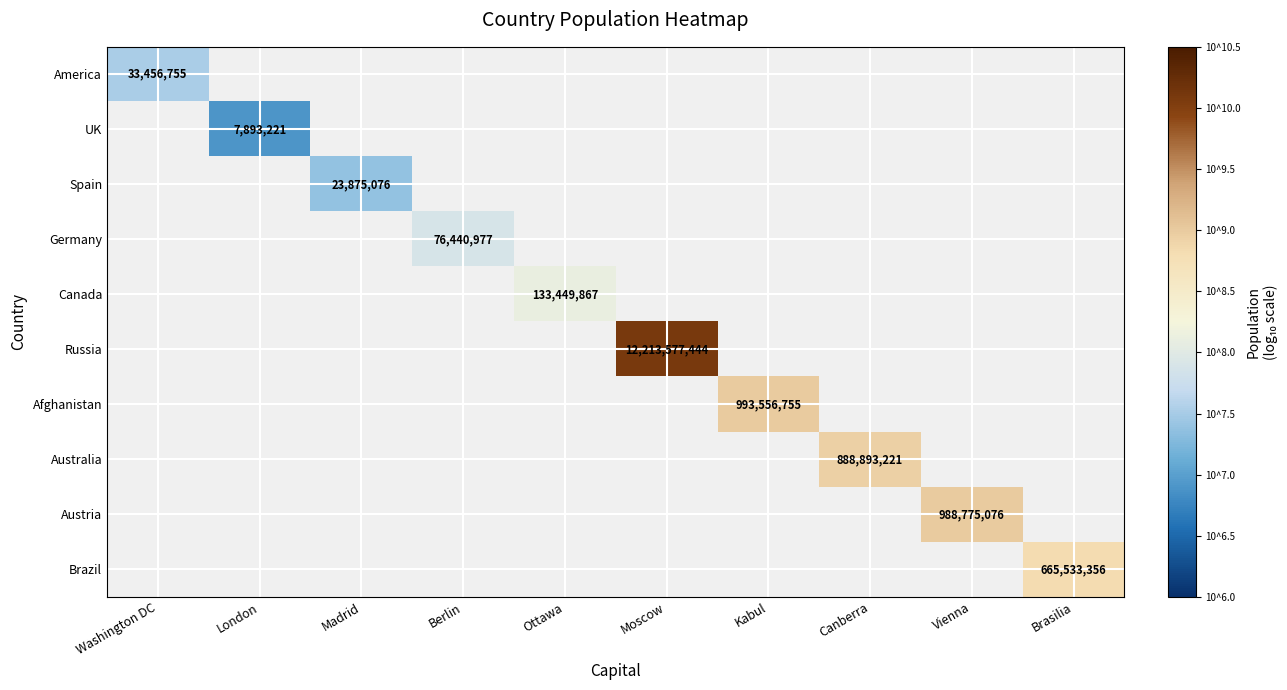

What is the greatest value displayed?

10.1